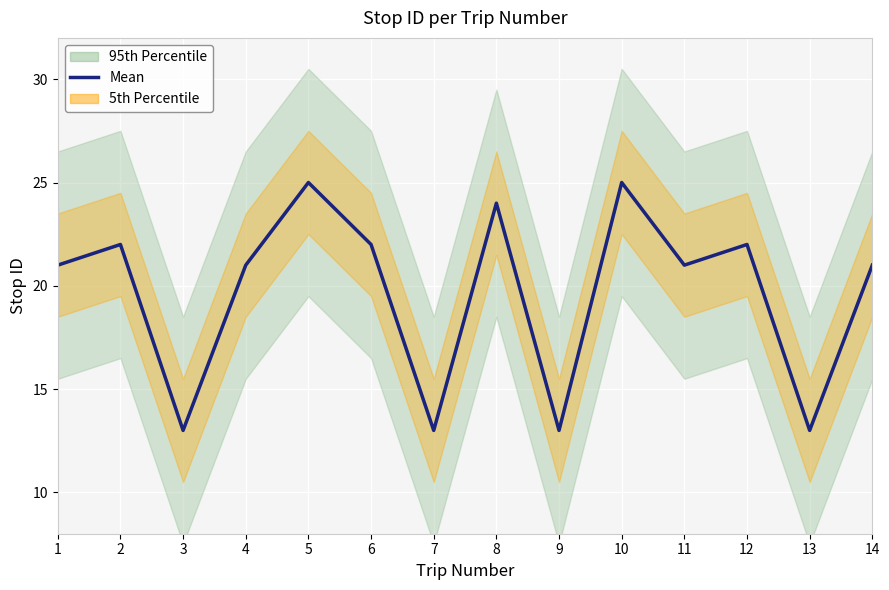

What is the value of the 14th point from the left?

21